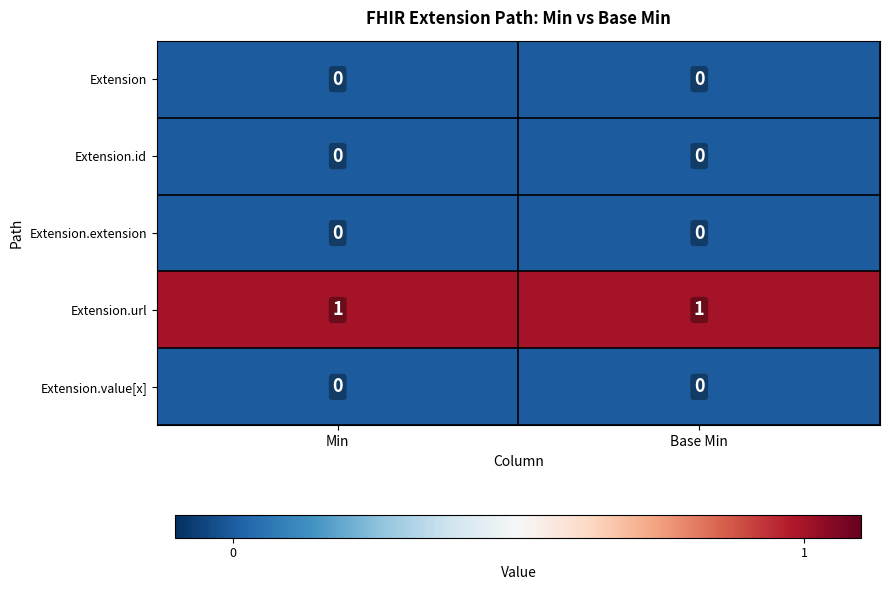

Reading left to right, list all the values displayed in this chart.

Extension: Min=0	Base Min=0
Extension.id: Min=0	Base Min=0
Extension.extension: Min=0	Base Min=0
Extension.url: Min=1	Base Min=1
Extension.value[x]: Min=0	Base Min=0